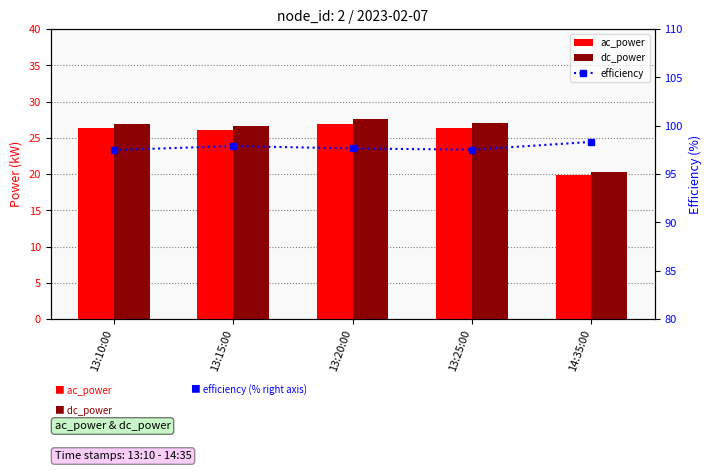

How many distinct data groups are displayed?

3